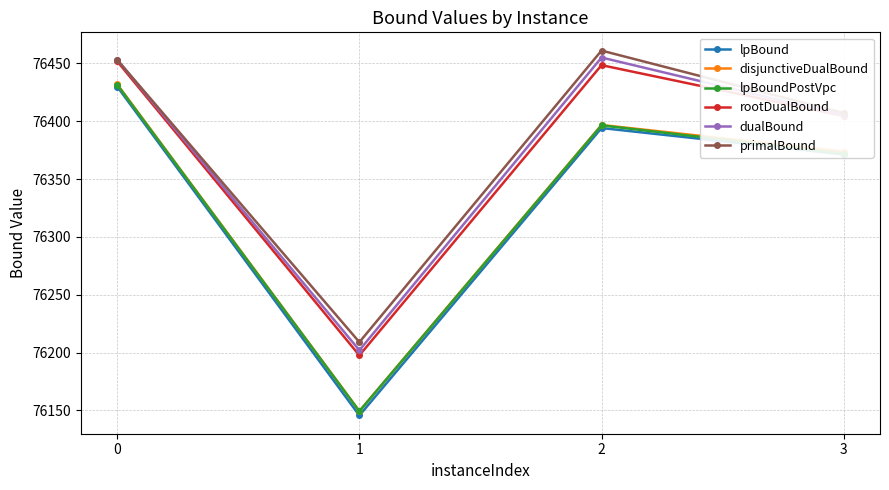

What is the value of the disjunctiveDualBound point at the 2nd from the left?

76149.5